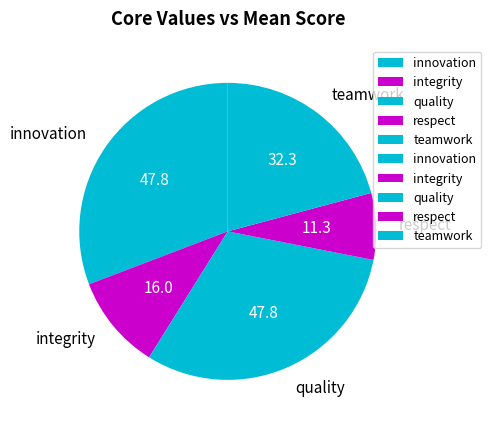

Does quality account for over 50% of the chart?

No